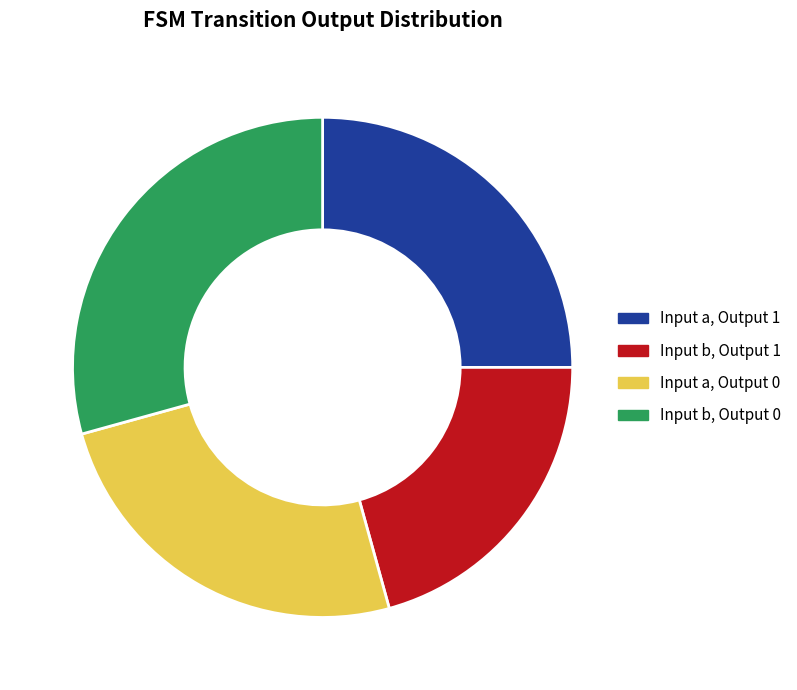

Count the number of slices in the pie.

4